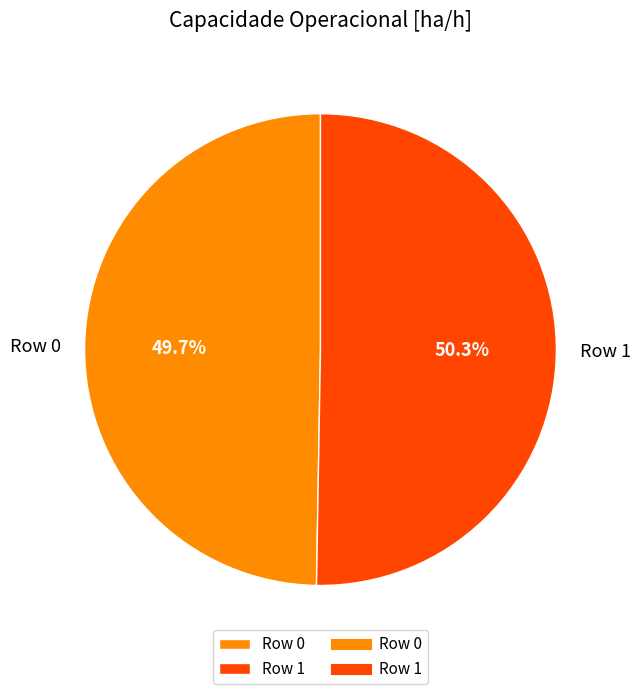

To the nearest percent, what portion does Row 1 represent?

50%